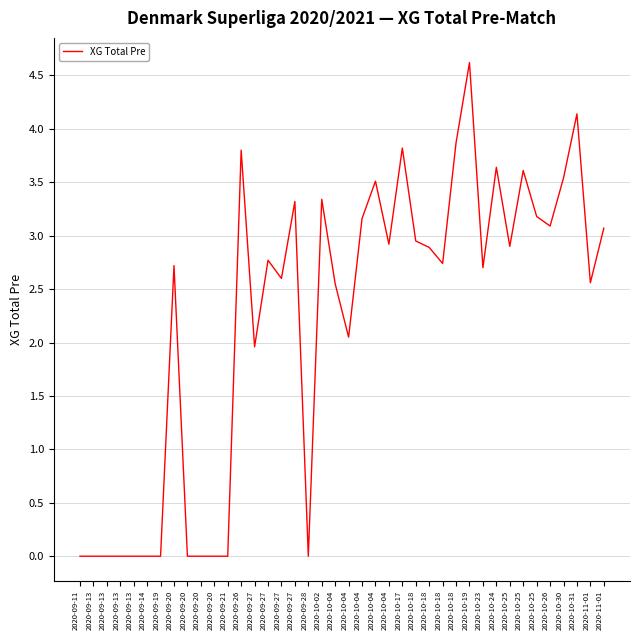

Which has a higher value, 2020-11-01 or 2020-10-04?

2020-11-01